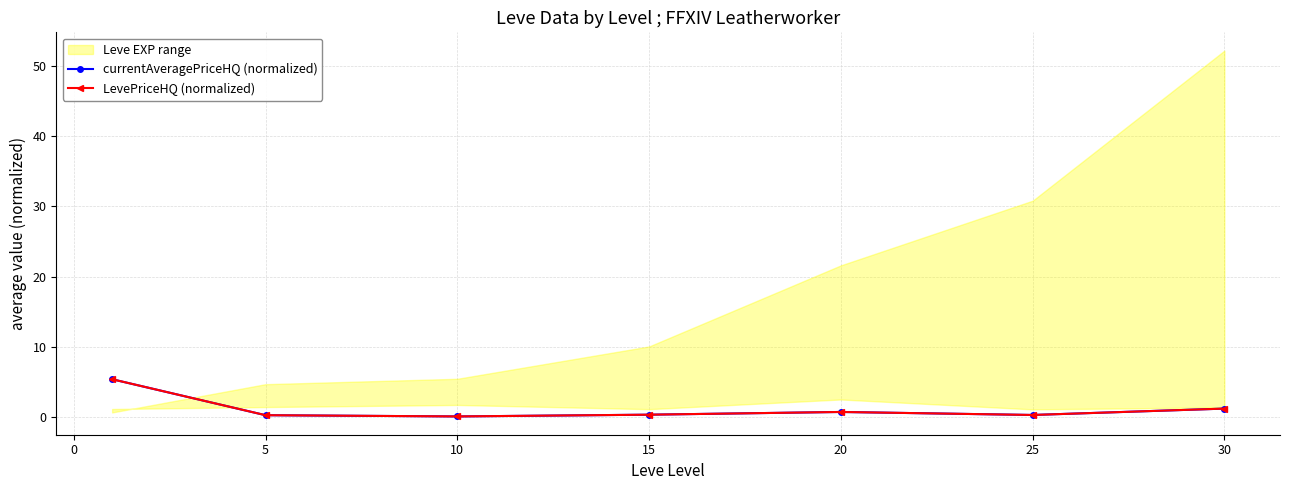

Does the chart have visible grid lines?

Yes